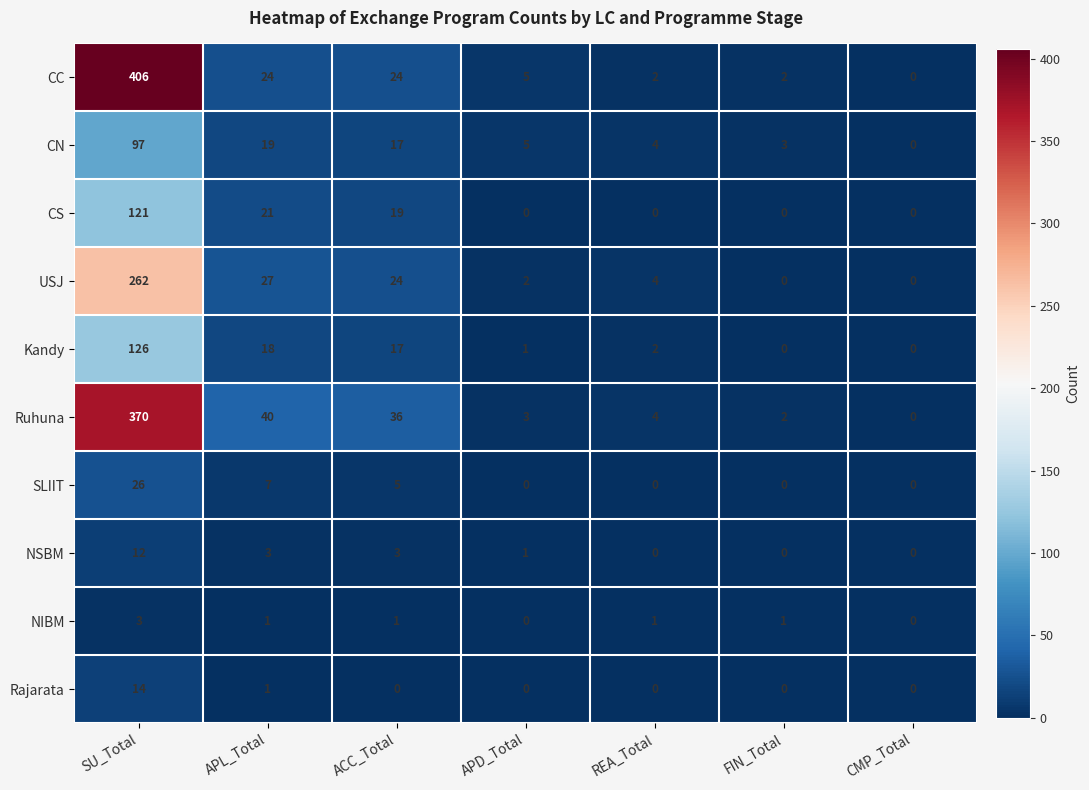

Is it true that CC equals 24 at ACC_Total?

True